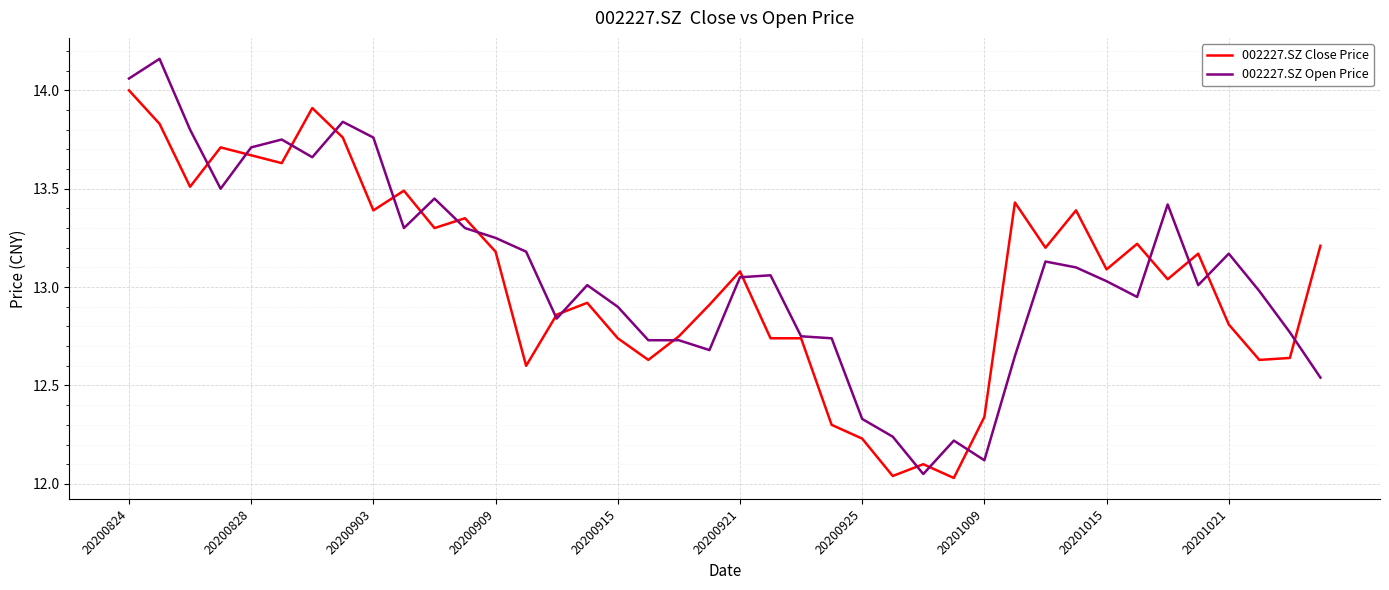

How many series are shown in this chart?

2